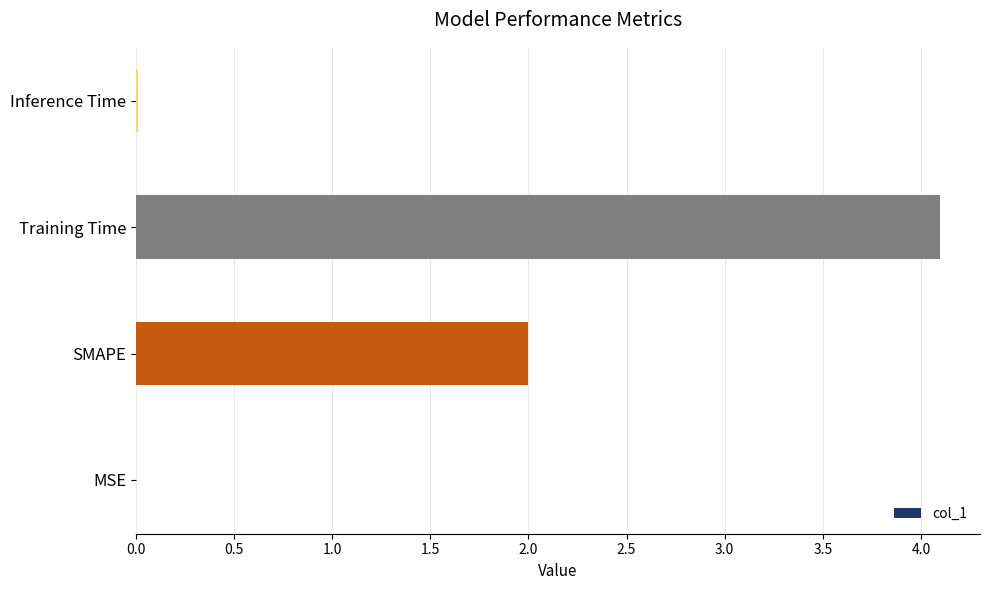

How many categories are shown in the chart?

4